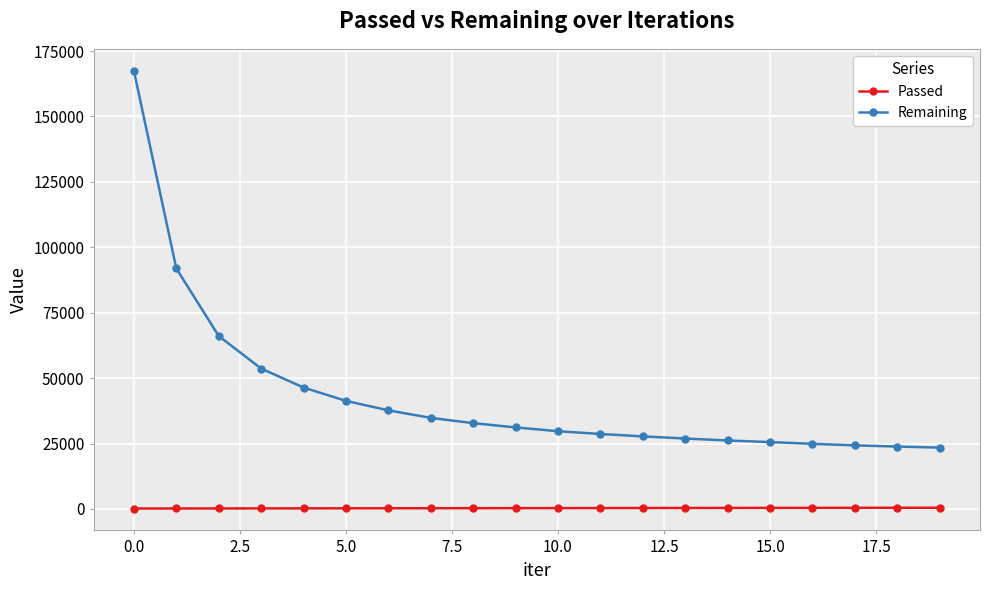

What are all the series names shown in the legend?

Passed, Remaining